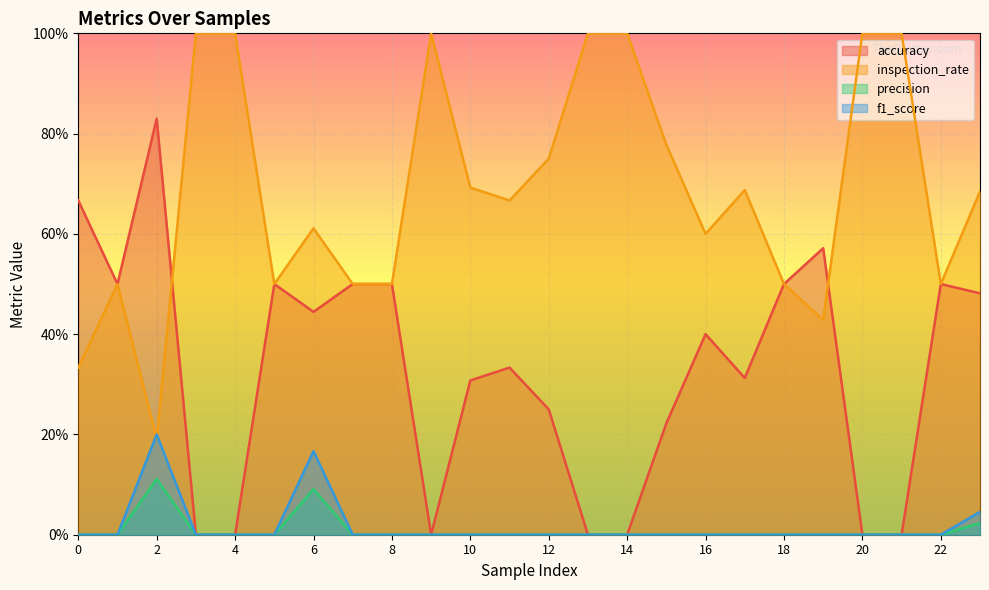

Is the value of accuracy at 1 greater than the value of f1_score at 23?

Yes